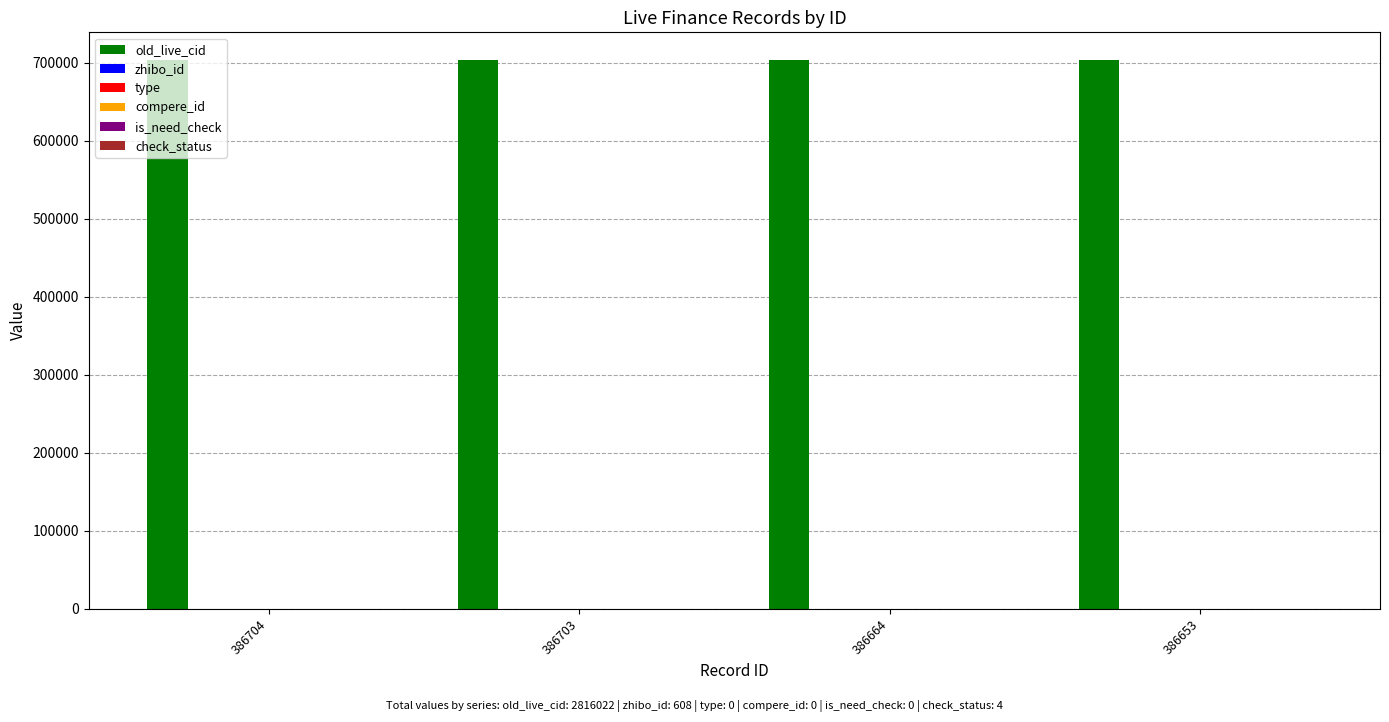

Between 386703 and 386653, which series saw the biggest shift?

old_live_cid